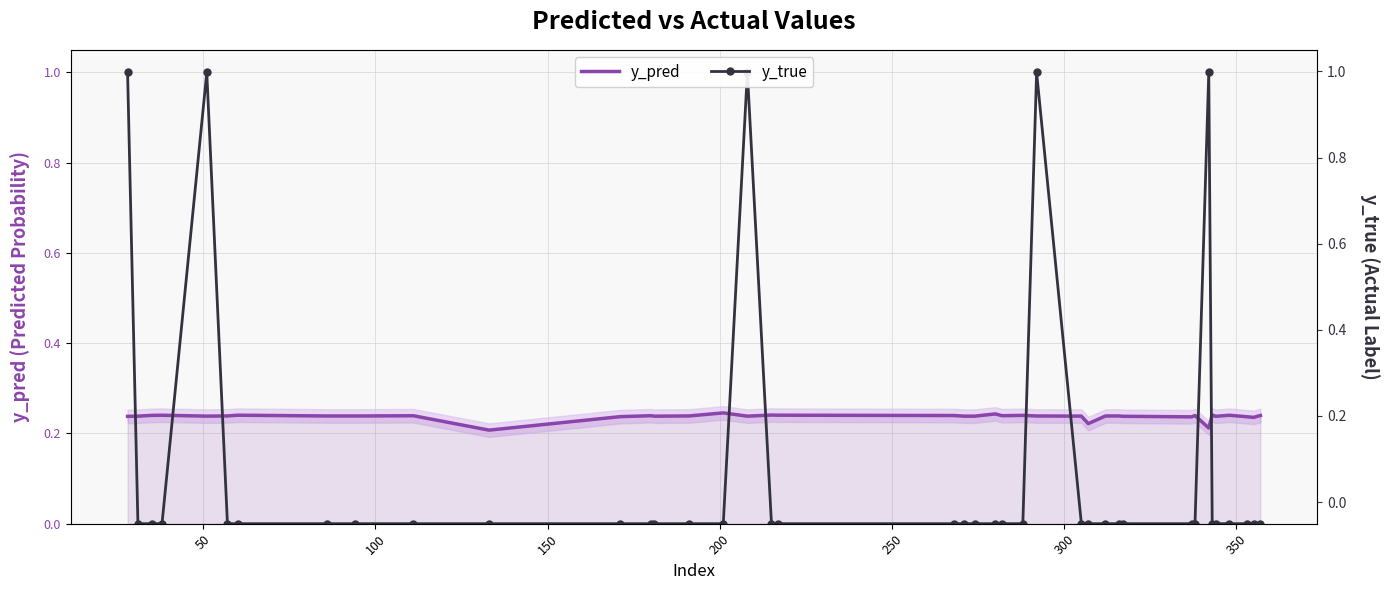

What are all the series names shown in the legend?

y_pred, y_true